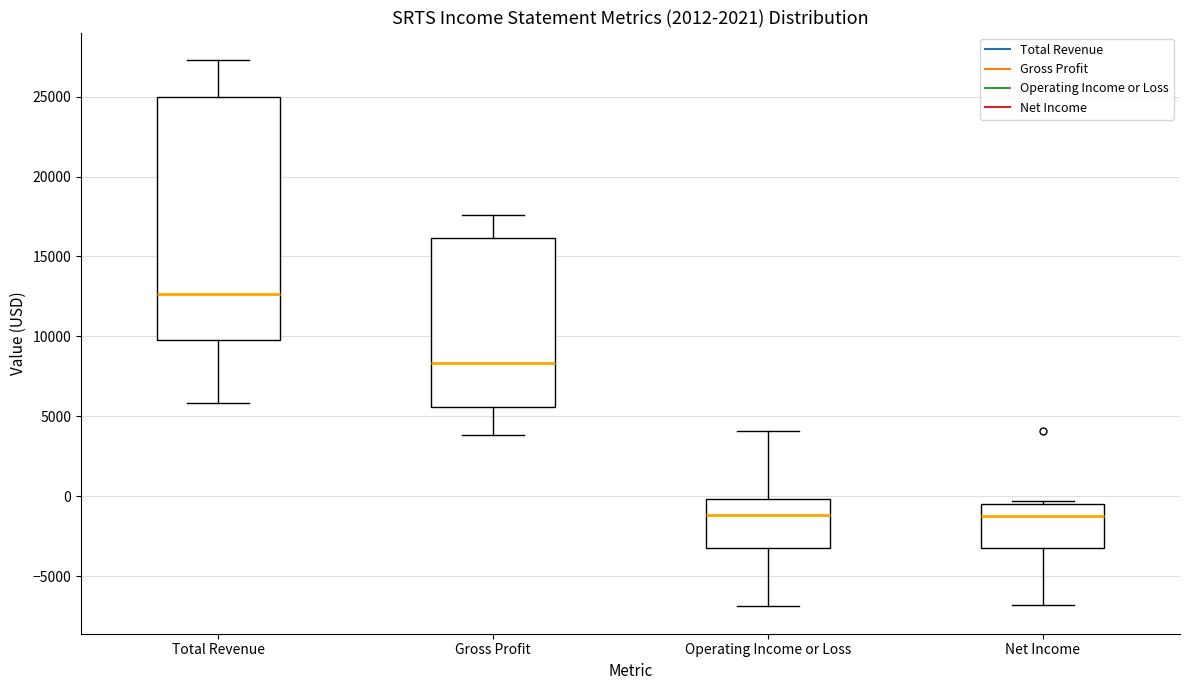

Which box is the tallest, from its lower edge to its upper edge?

Total Revenue